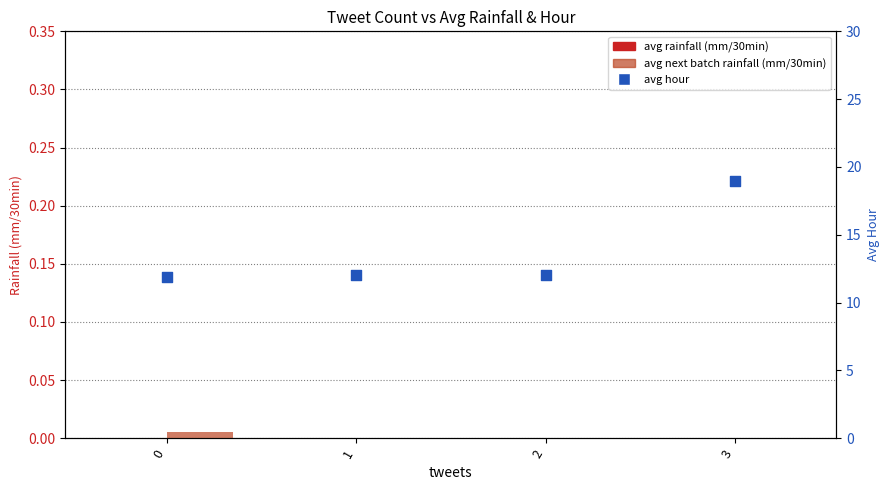

Which series has the largest total across all categories?

avg hour